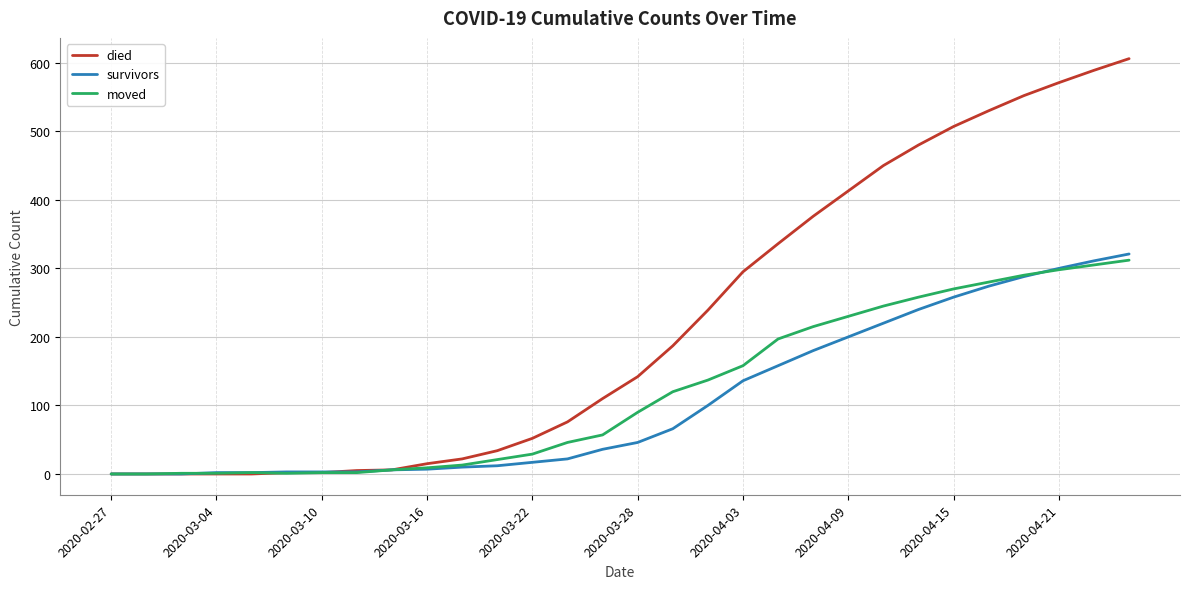

Which series has the largest total across all categories?

died